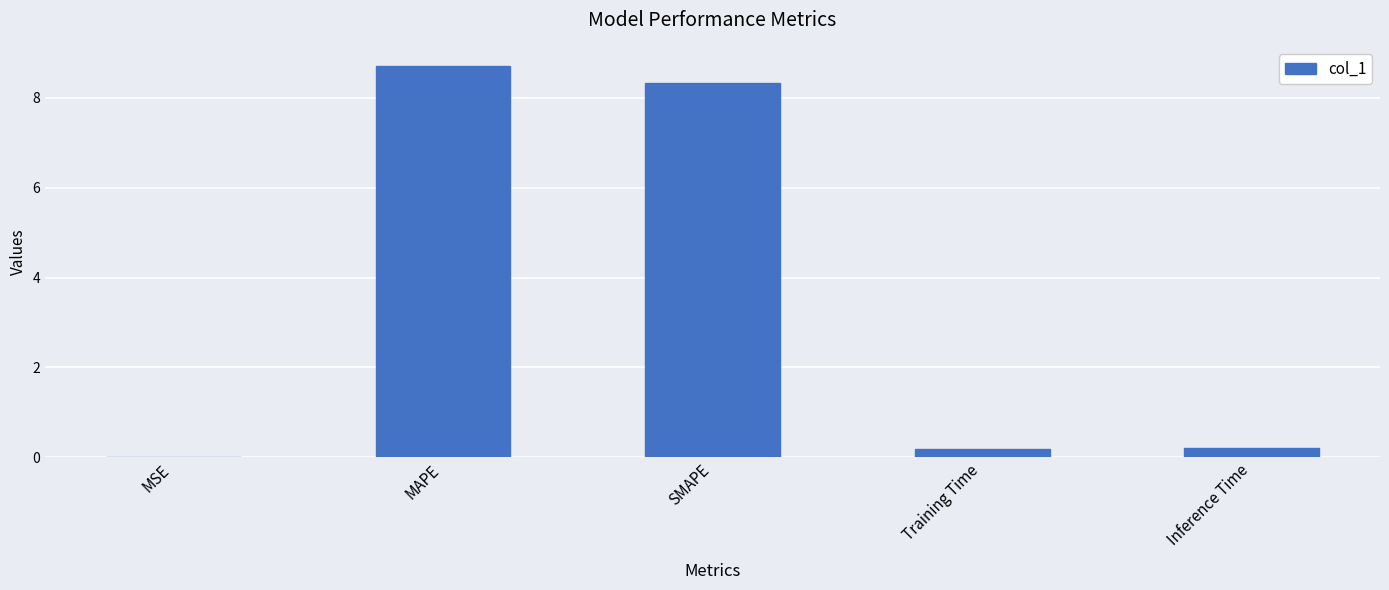

What is the maximum value shown in the chart?

8.7